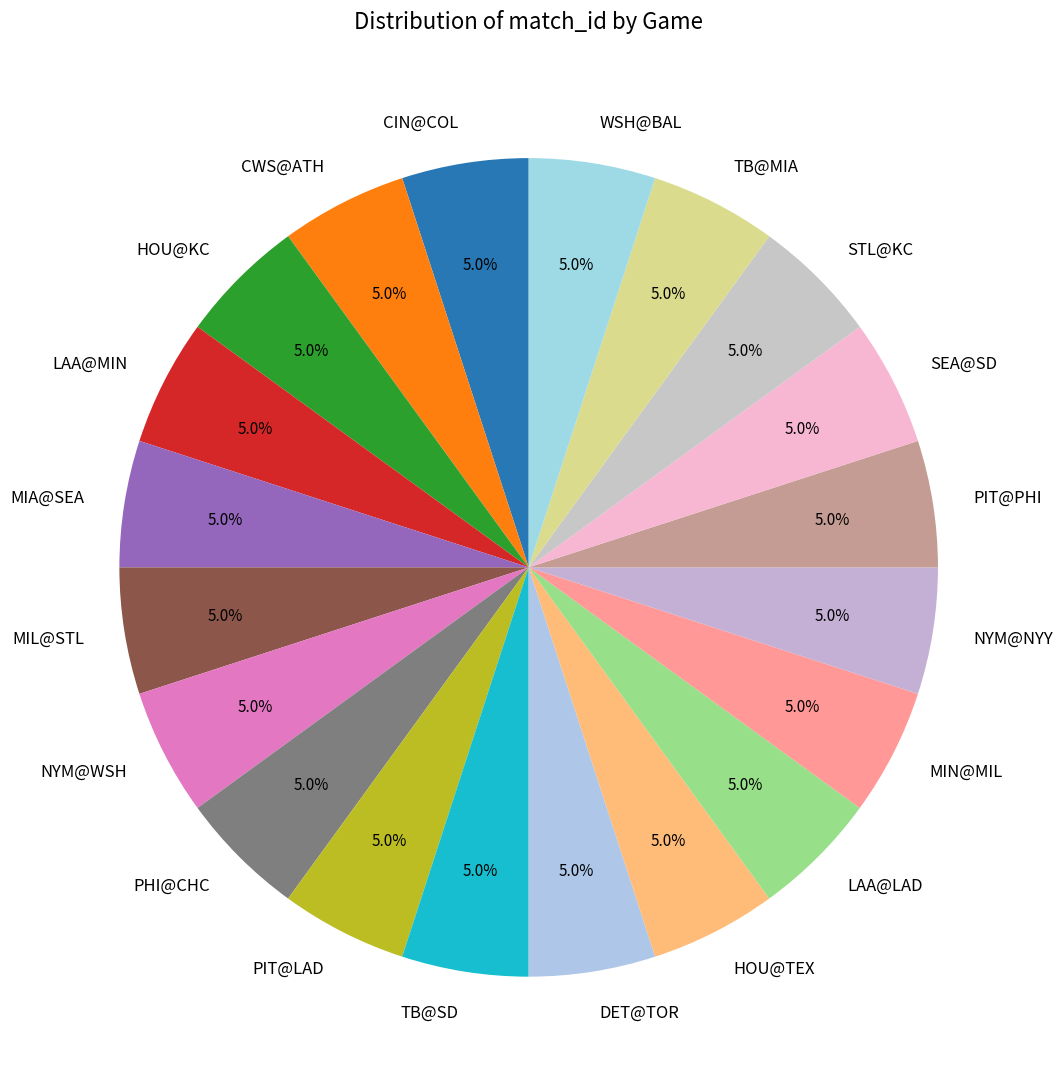

What is the ratio of the value at NYM@WSH to the value at MIA@SEA?

1.0